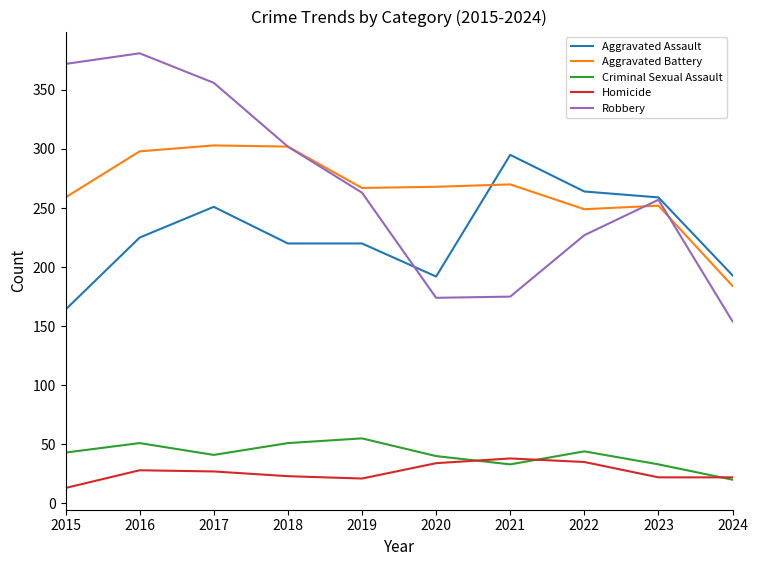

The Robbery series shows 200 at 2024. True or false?

False